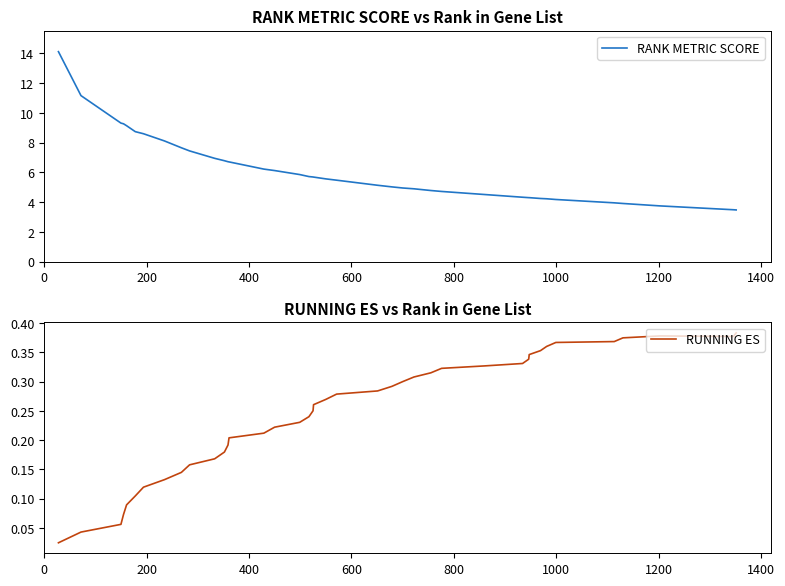

Count the number of categories in the chart.

40